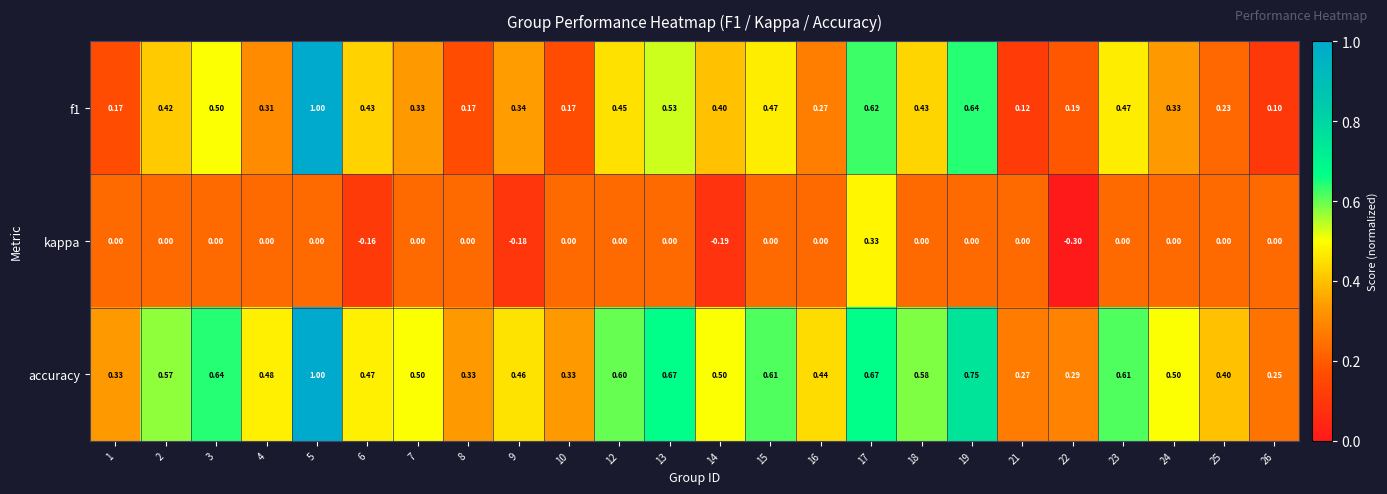

Is the value of f1 at 4 greater than the value of accuracy at 12?

No